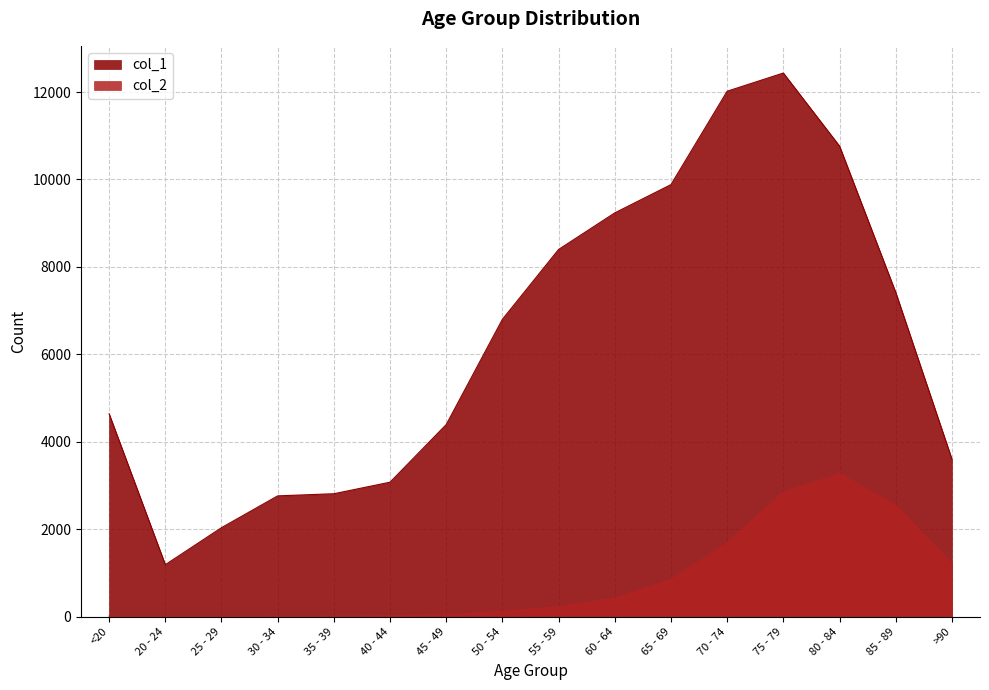

Reading right to left, what are all the values shown in this chart?

col_1: >90=3604	85 - 89=7417	80 - 84=10764	75 - 79=12434	70 - 74=12018	65 - 69=9883	60 - 64=9236	55 - 59=8400	50 - 54=6803	45 - 49=4396	40 - 44=3078	35 - 39=2814	30 - 34=2765	25 - 29=2038	20 - 24=1191	<20=4641
col_2: >90=1224	85 - 89=2548	80 - 84=3273	75 - 79=2848	70 - 74=1690	65 - 69=850	60 - 64=426	55 - 59=227	50 - 54=126	45 - 49=47	40 - 44=24	35 - 39=18	30 - 34=17	25 - 29=3	20 - 24=4	<20=18